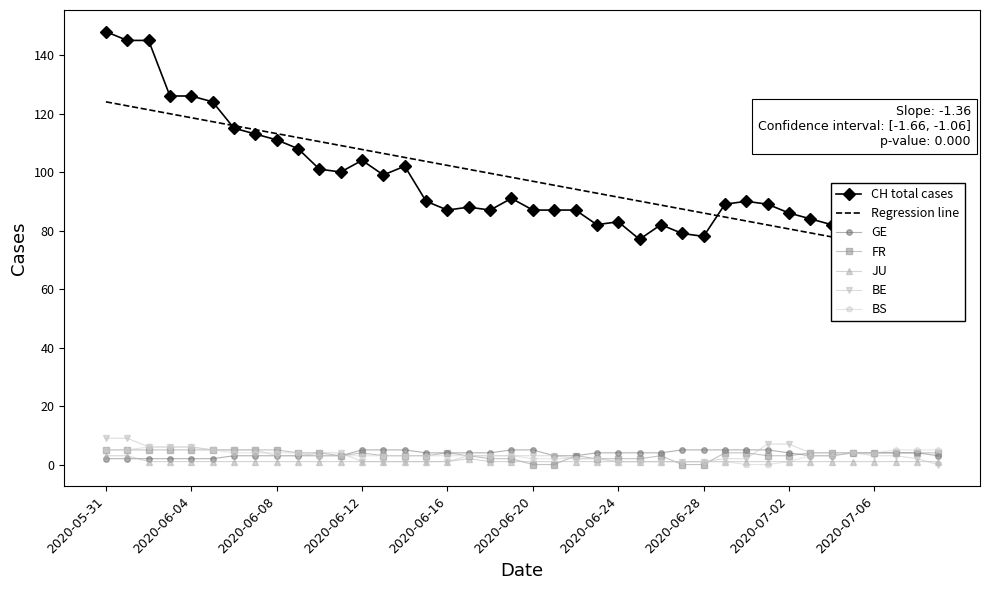

What position from the right is BS?

35